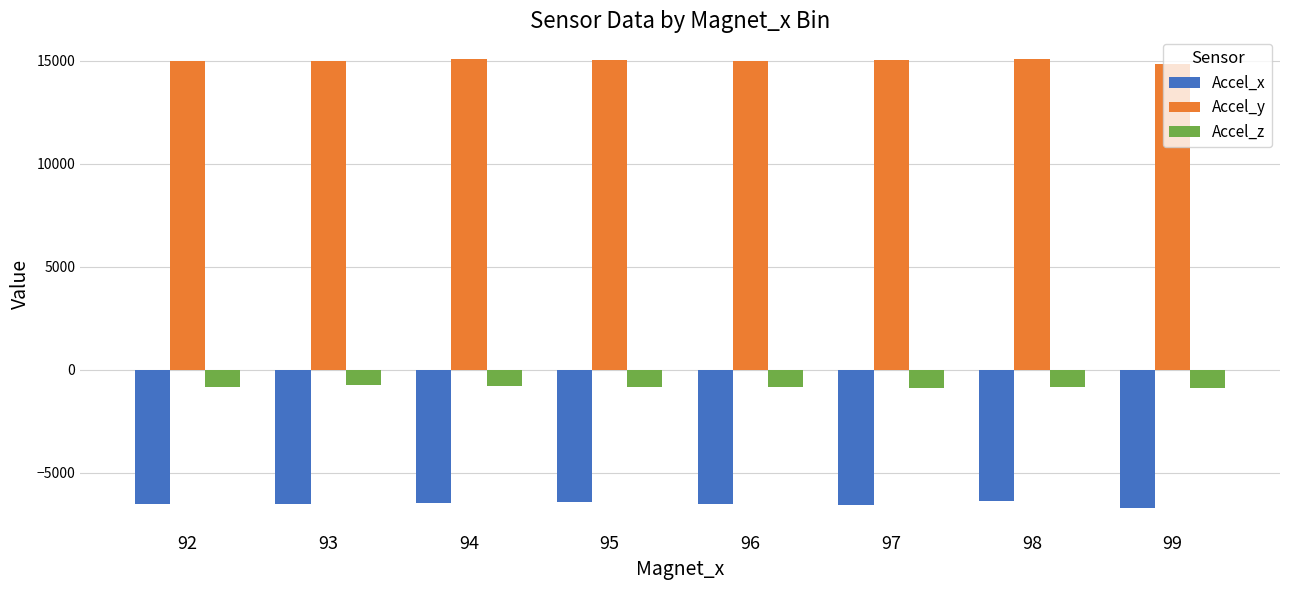

Which series has the widest spread of values?

Accel_x